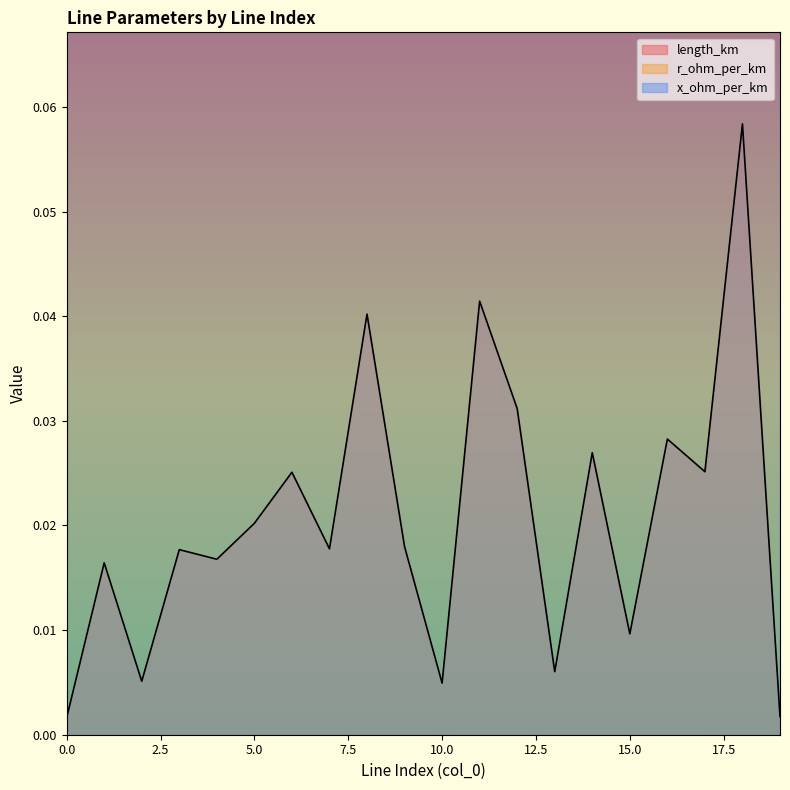

Does the chart have visible grid lines?

No